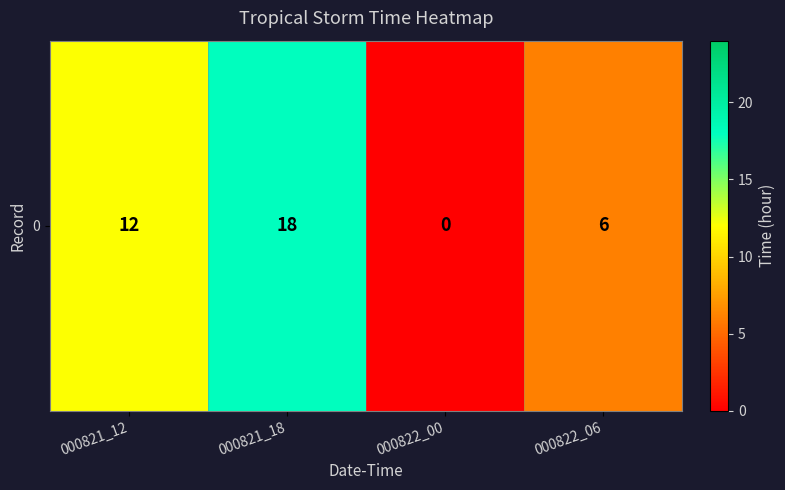

What is the sum of the values at 000821_12 and 000822_06?

18